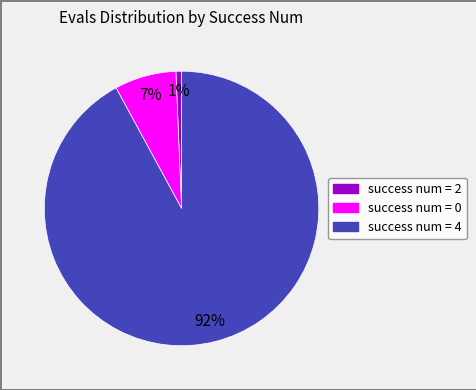

To the nearest percent, what is the average slice percentage?

33%